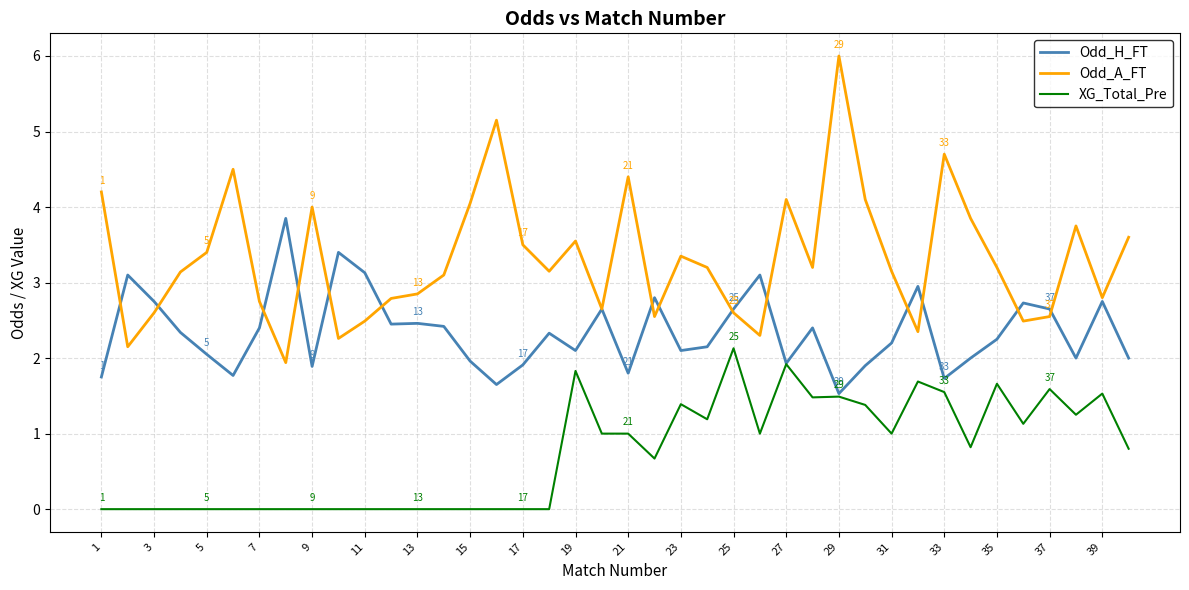

Which series has the largest total across all categories?

Odd_A_FT